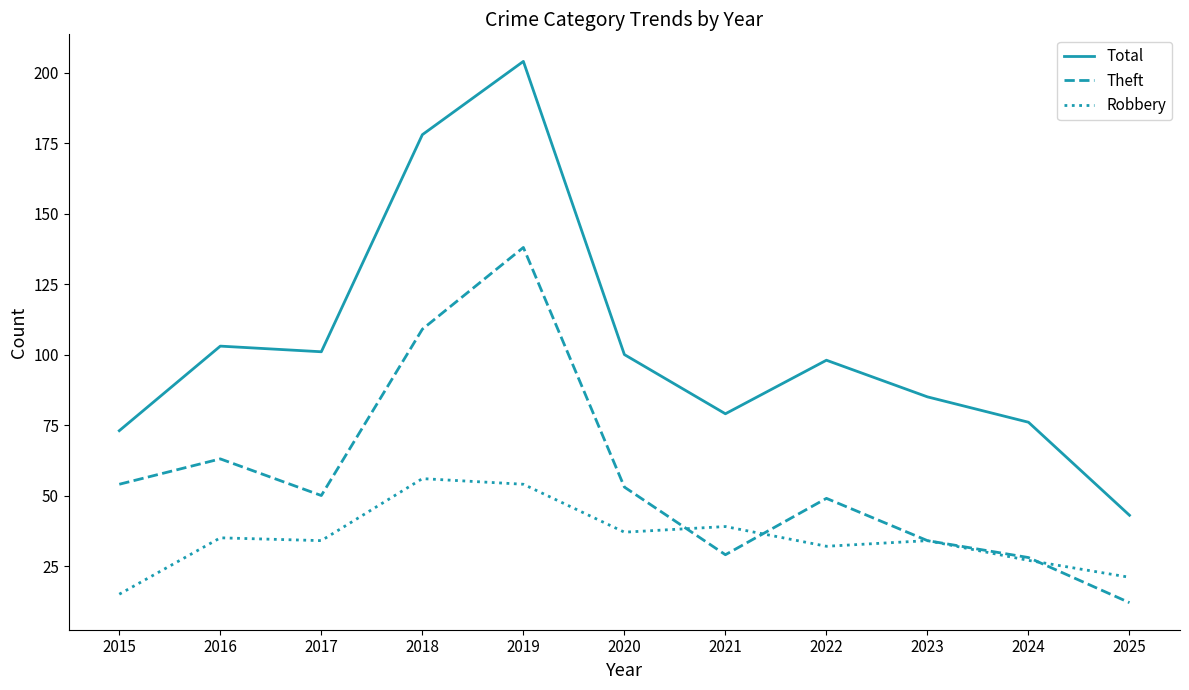

Is it true that Total equals 48 at 2015?

False